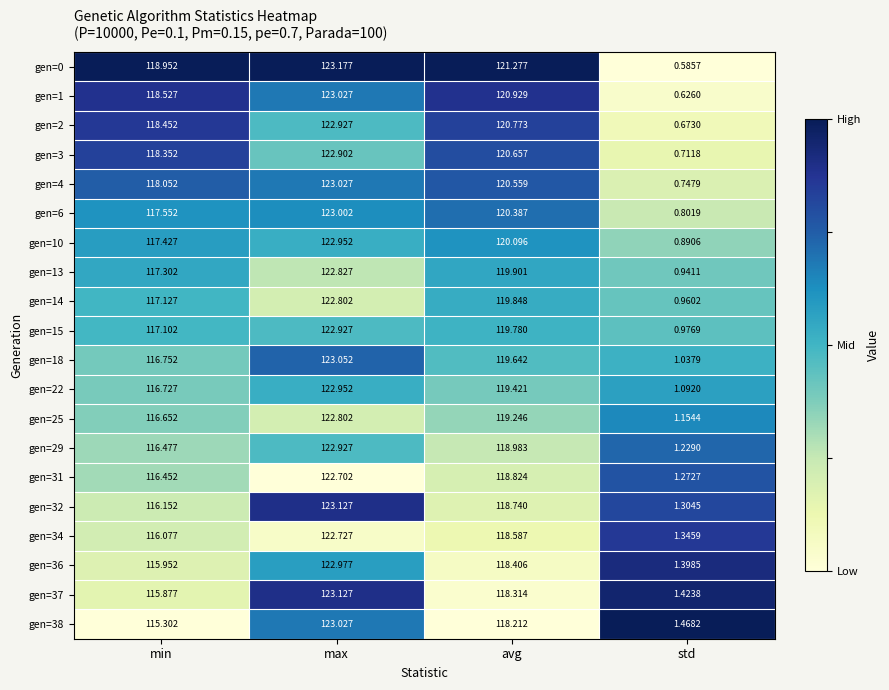

Which series has the widest spread of values?

gen=0